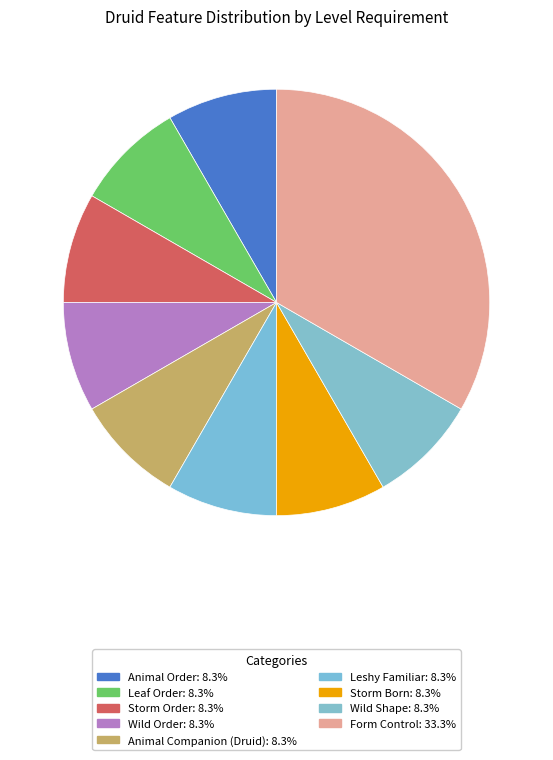

How many slices are in this pie chart?

9